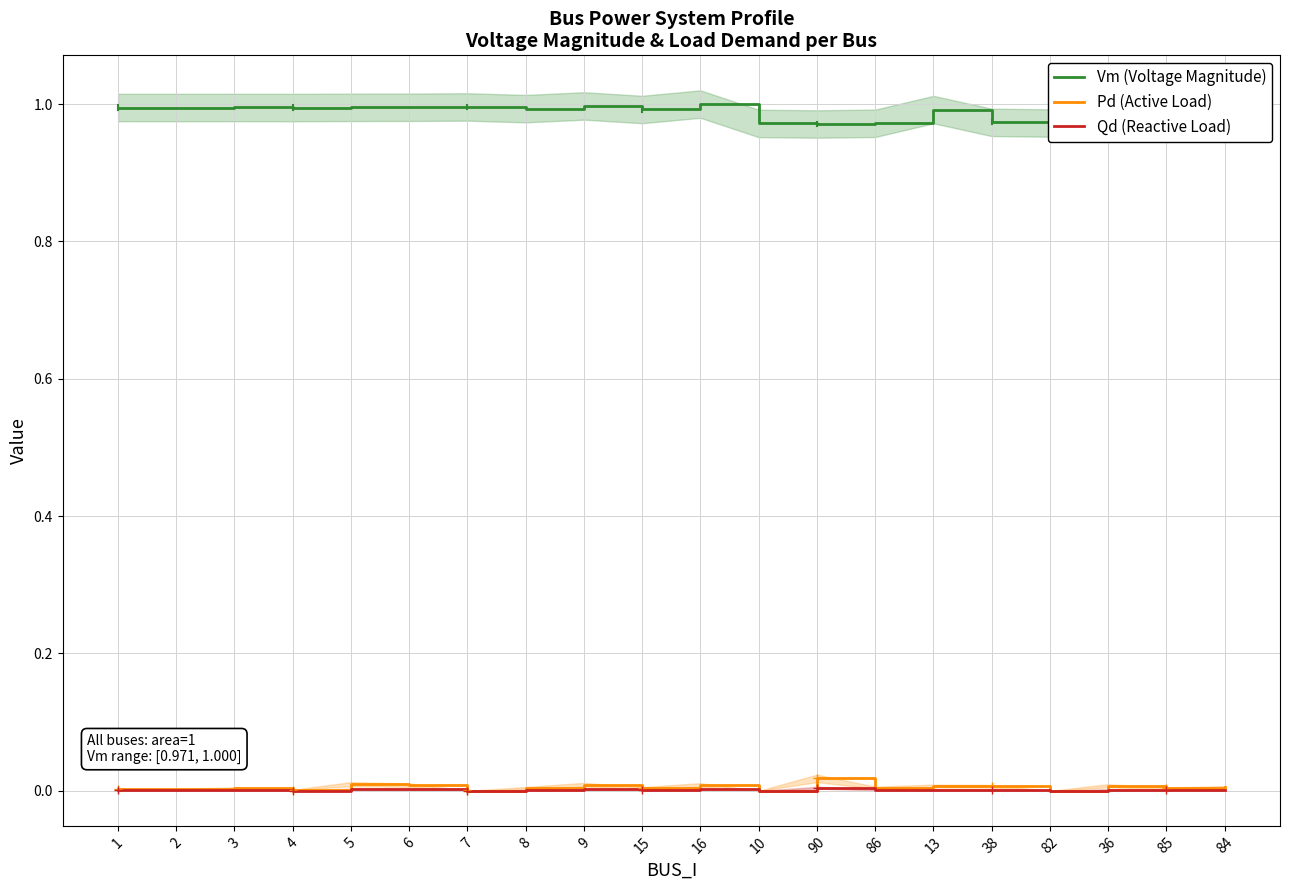

What is the spread (max minus min) of values at 7?

1.0